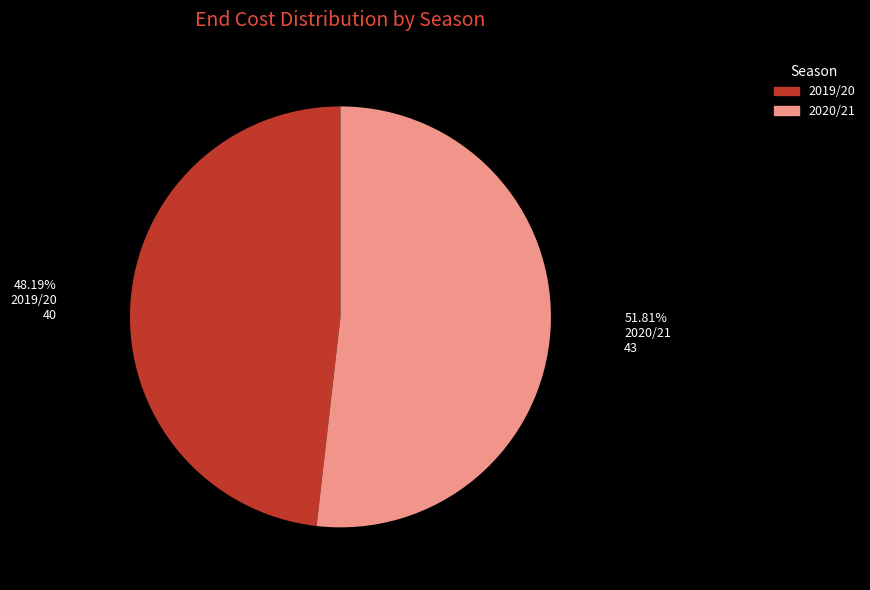

Rank the categories by value from highest to lowest.

2020/21, 2019/20